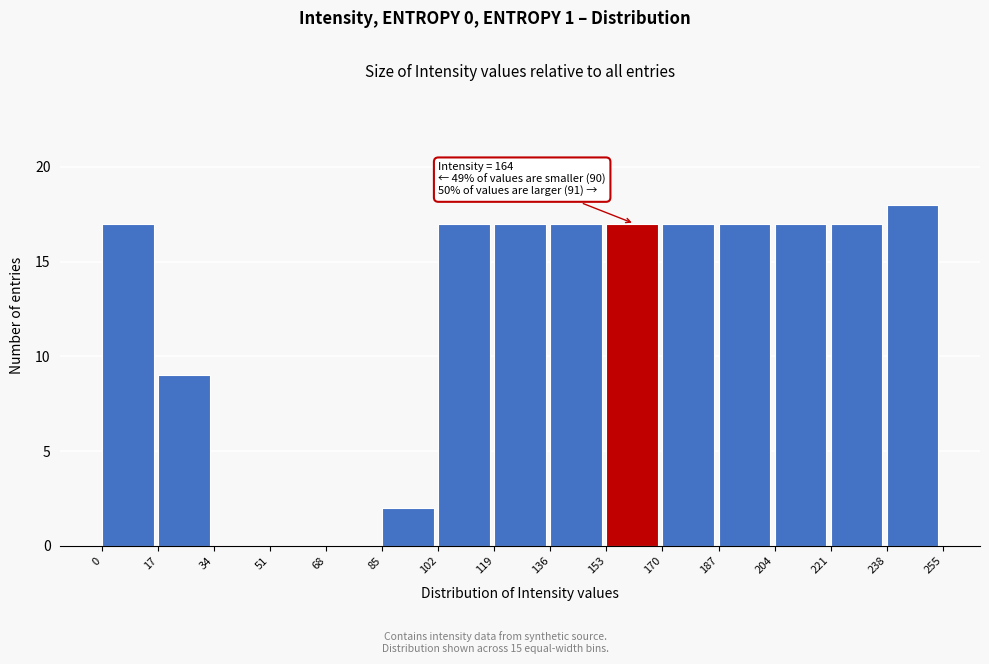

Which range on the x-axis has the tallest bar?

238 to 255